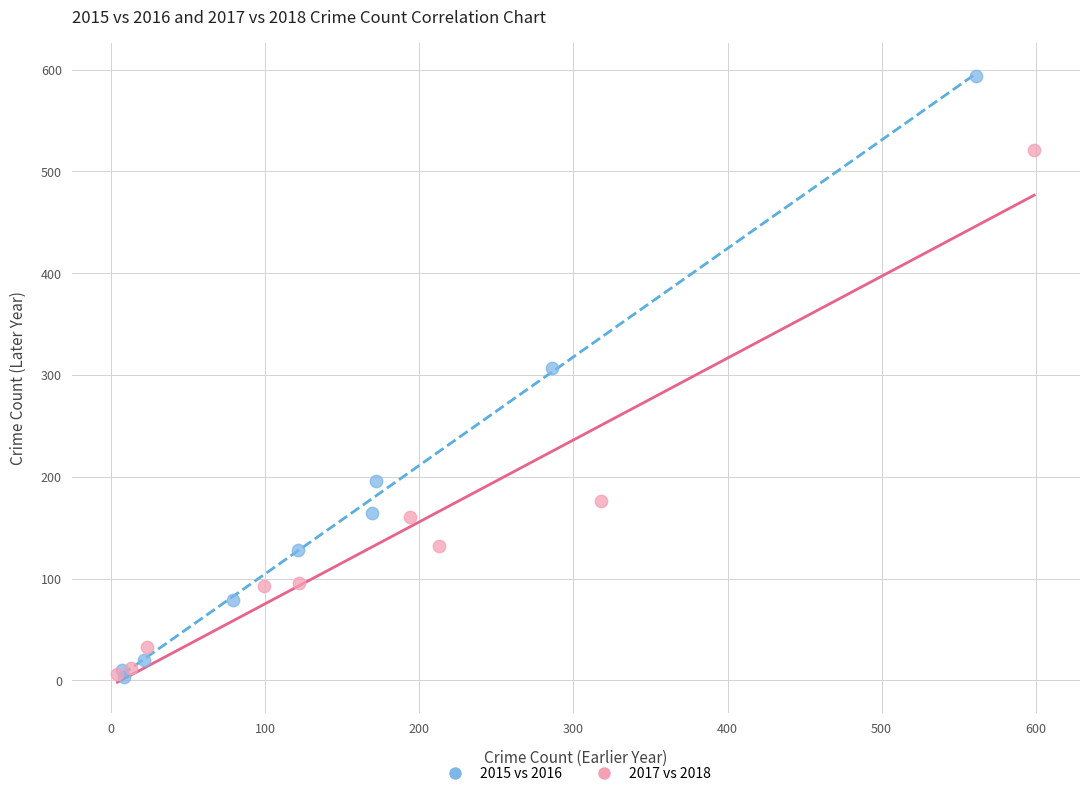

Which series reaches the maximum Y coordinate?

2015 vs 2016